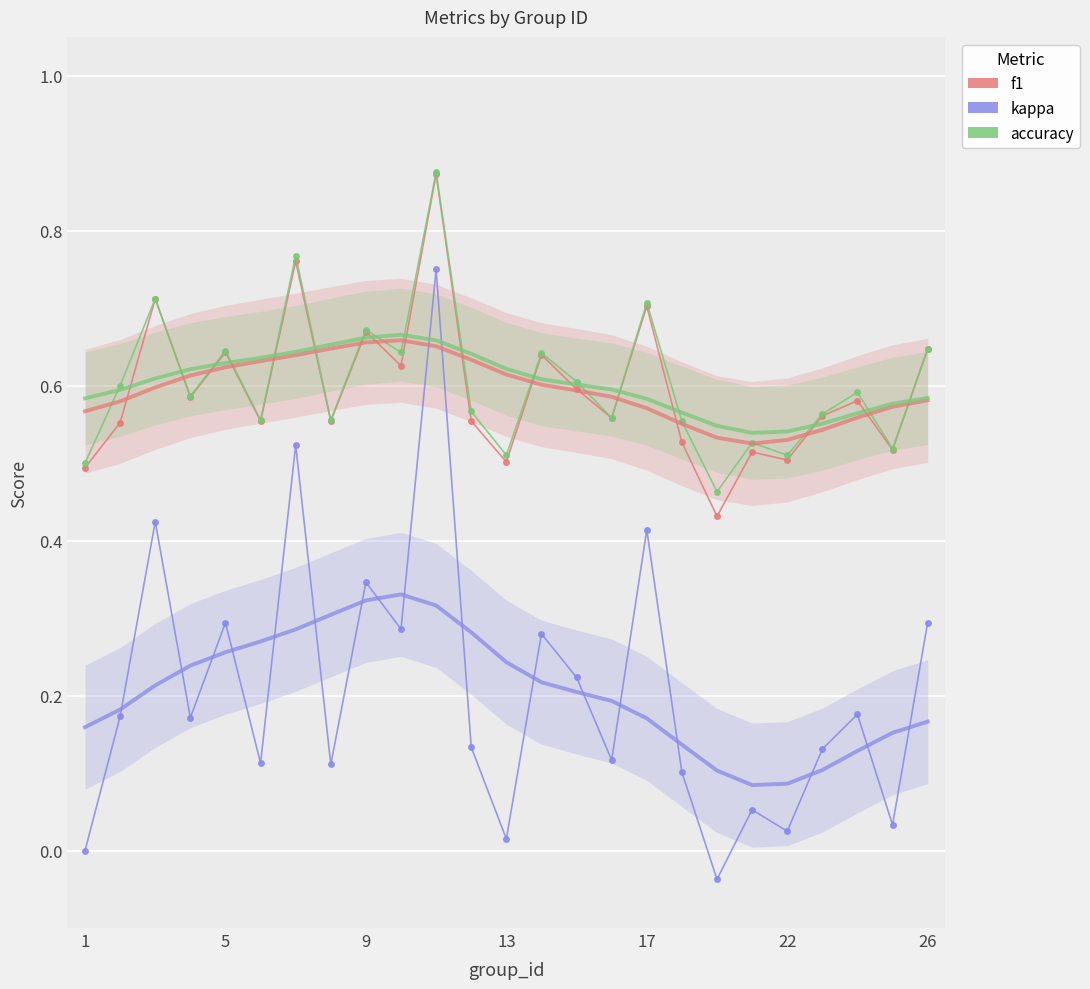

At 7, list the series in order from largest to smallest.

accuracy, f1, kappa